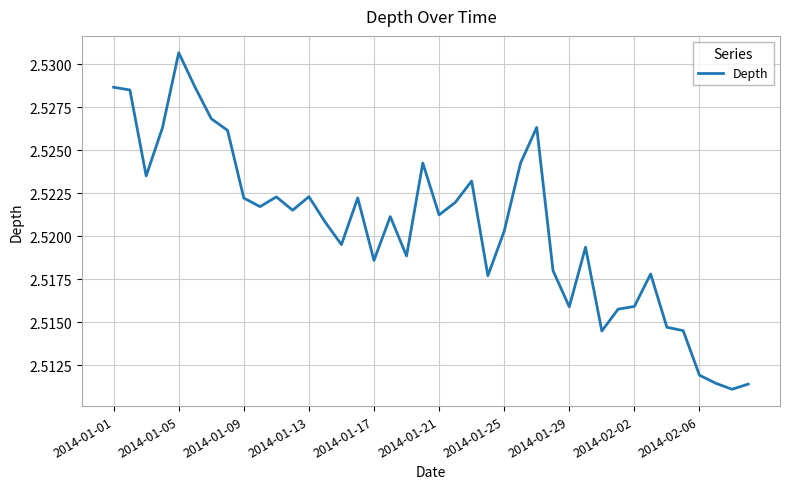

What is the ratio of the value at 2014-01-25 to the value at 2014-01-01?

1.0